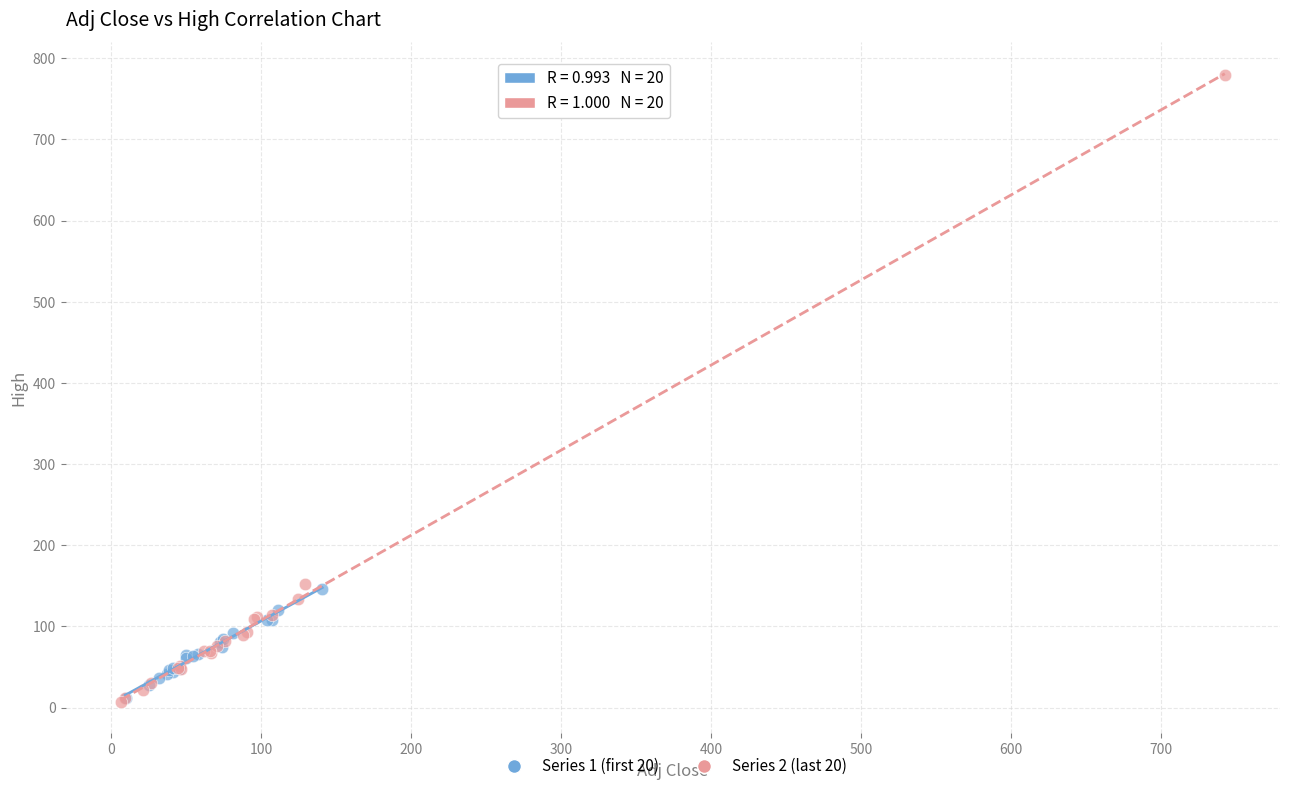

Which series has the widest spread of Y values?

Series 2 (last 20)